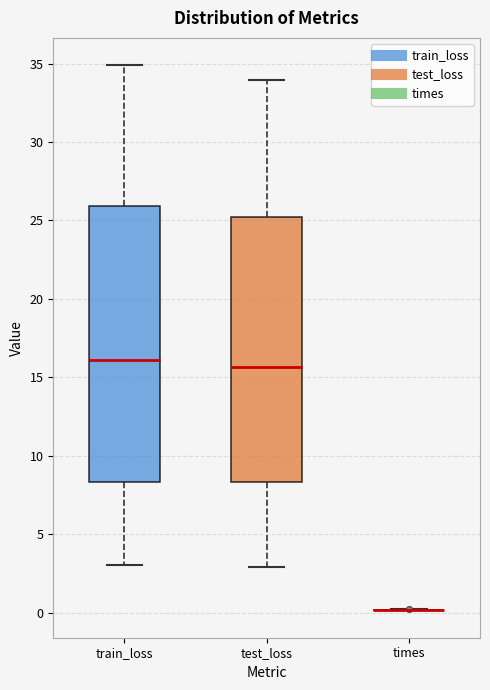

Reading left to right, read every box against the y-axis: the position of its median line, the range the box covers, and the ends of its whiskers. The values are not printed on the chart, so give them approximately, as read against the axis.

train_loss: median 16.0, box 8.5 to 26.0, whiskers 3.0 to 35.0
test_loss: median 15.5, box 8.5 to 25.0, whiskers 3.0 to 34.0
times: box collapsed to a line at 0.0, whiskers 0.0 to 0.0